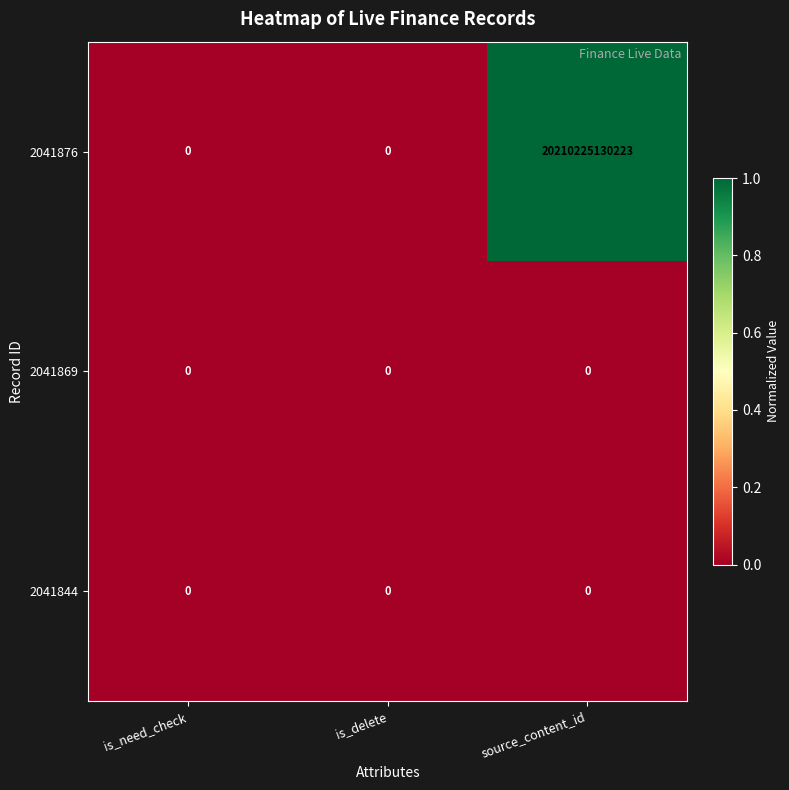

Which category has the highest value across all series?

source_content_id